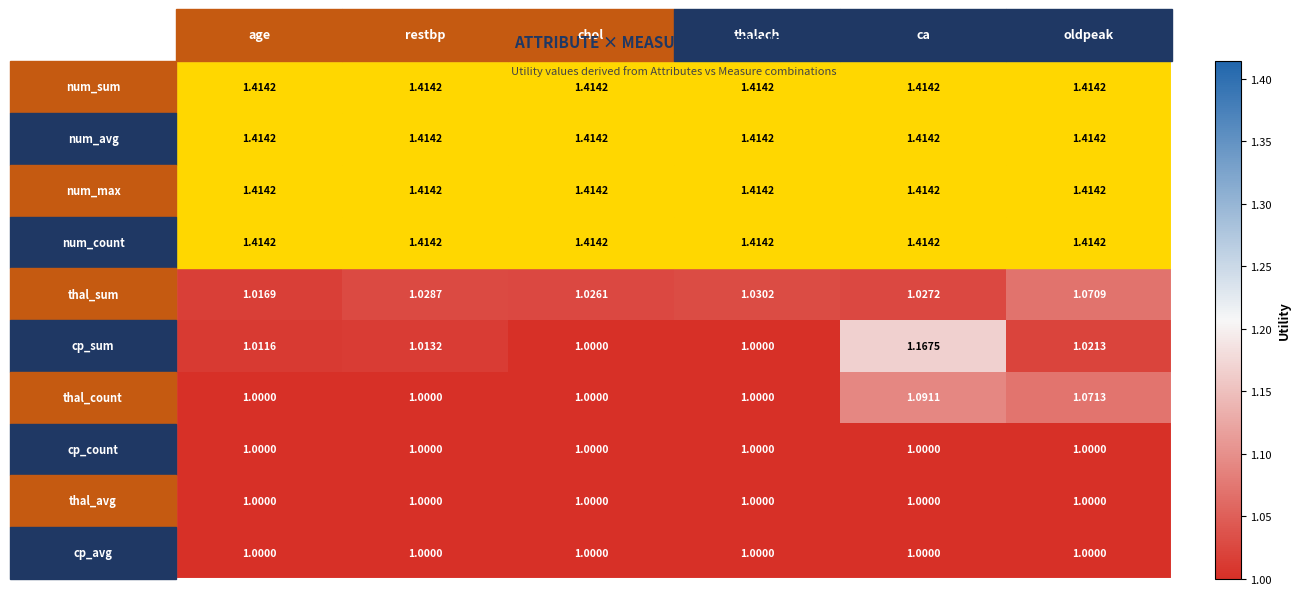

How many series are shown in this chart?

10